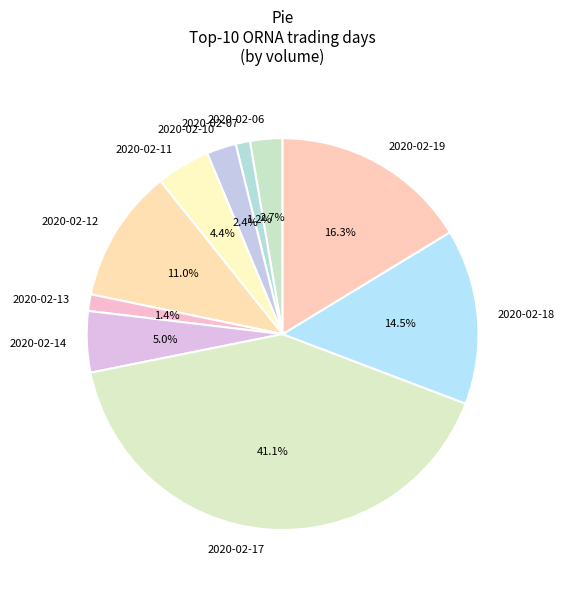

Is there a majority slice in this chart?

No